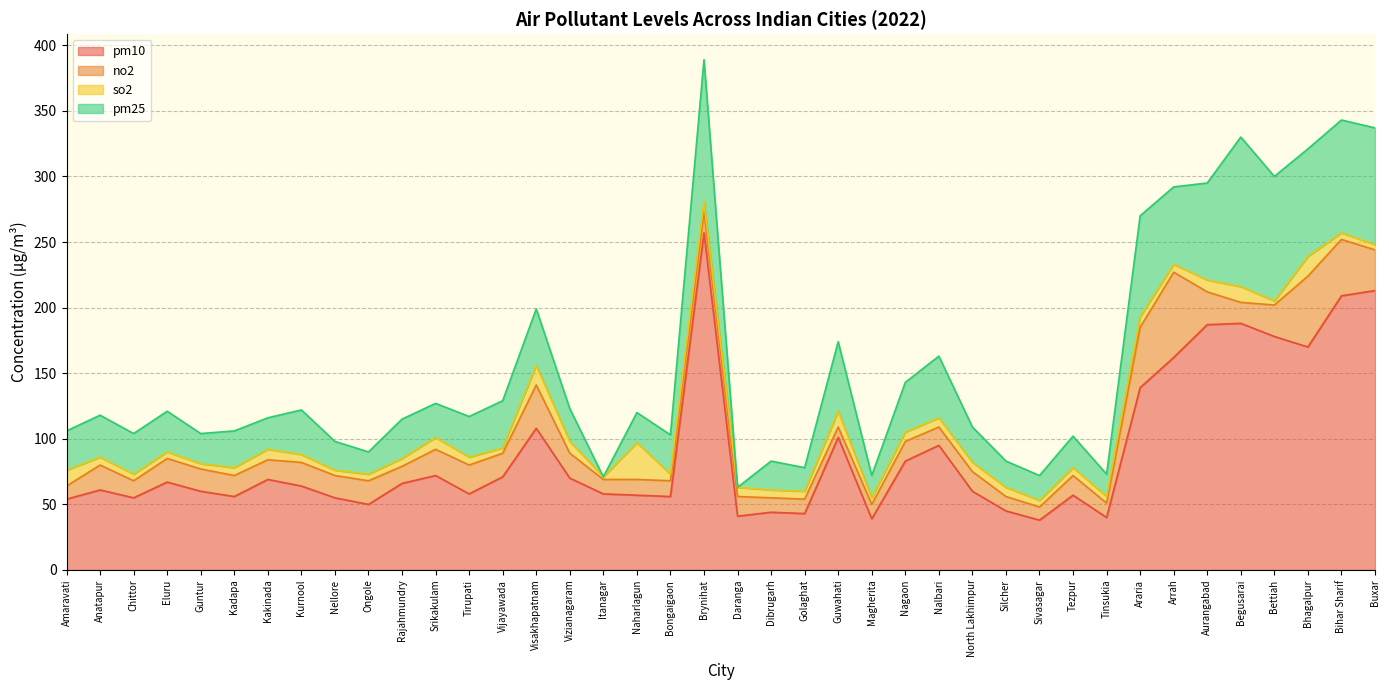

What is the difference between the pm10 values at Dibrugarh and Bettiah?

134